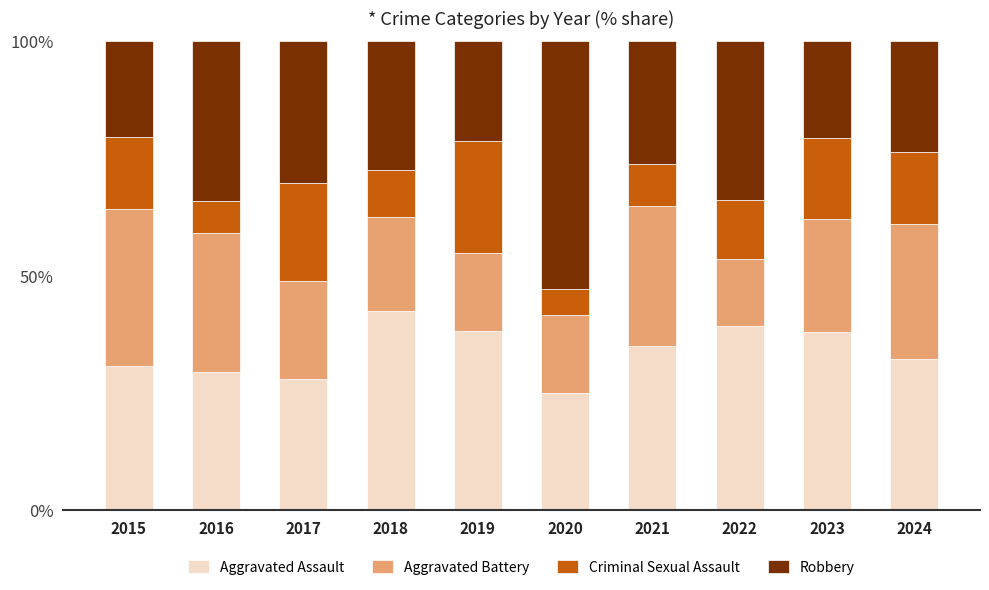

True or false: Aggravated Assault has a value of 32.2 at 2024.

True